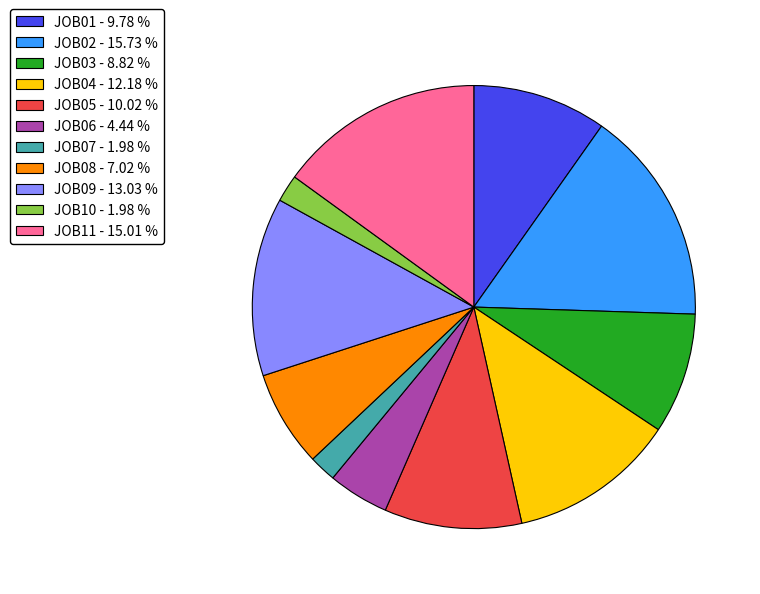

Is the sum of JOB11 - 15.01 % and JOB04 - 12.18 % greater than half?

No